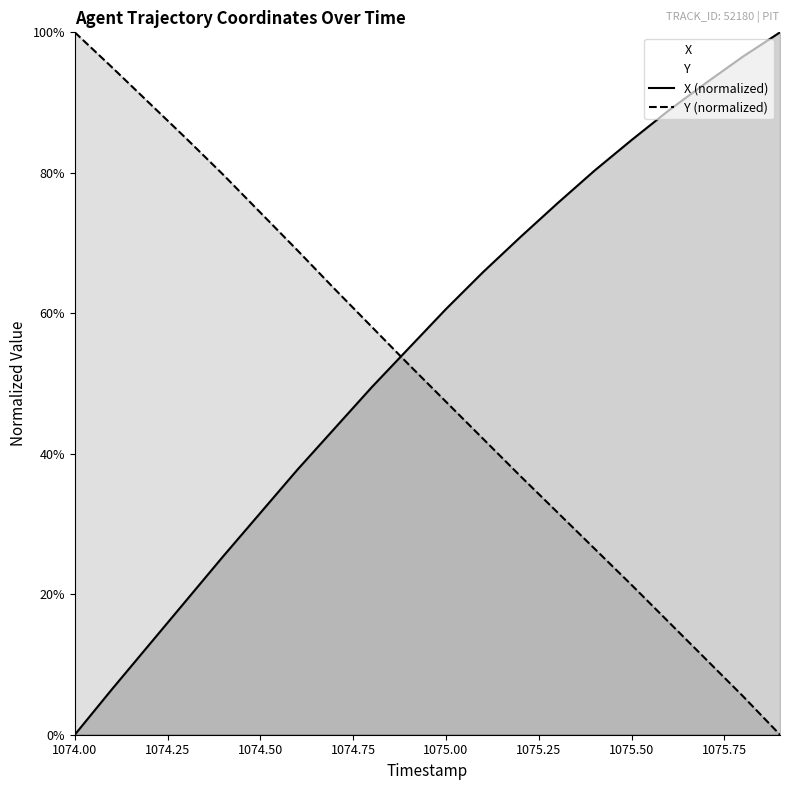

List the series in order of their overall mean, highest first.

X (normalized), Y (normalized)